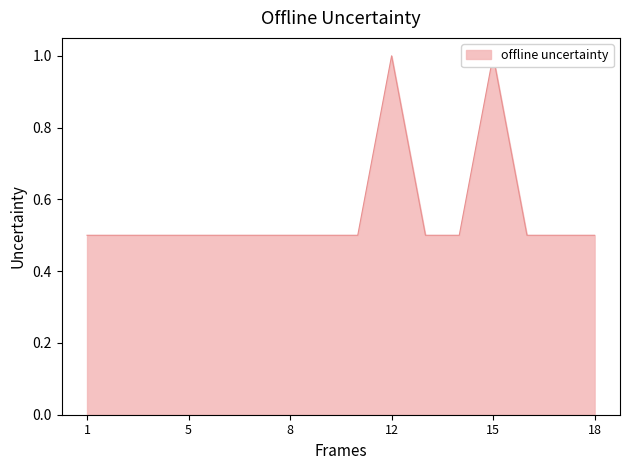

What is the smallest value displayed?

0.5